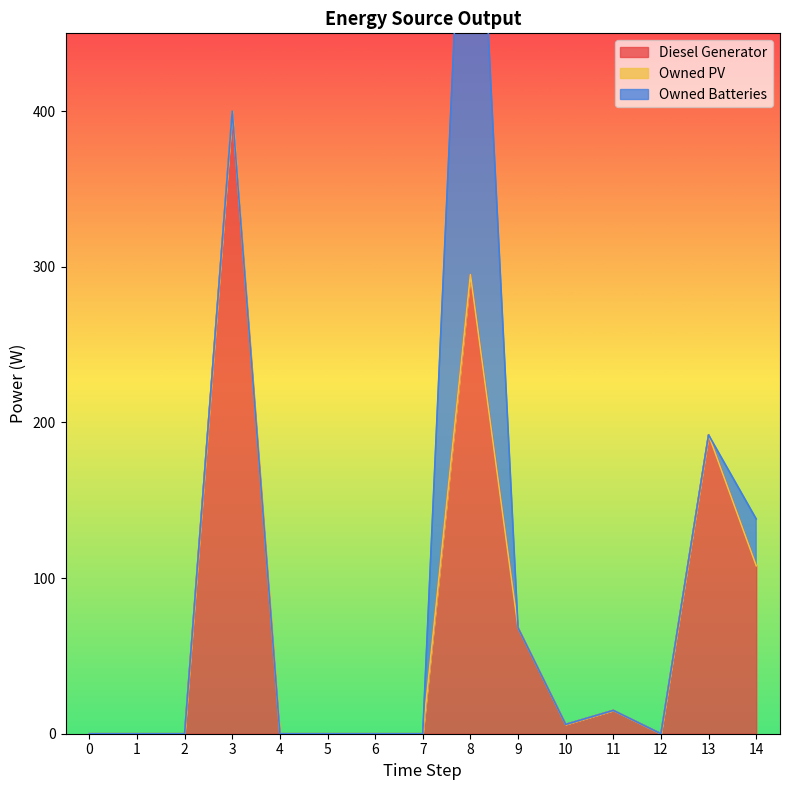

The Owned Batteries series shows 0.0 at 6. True or false?

True